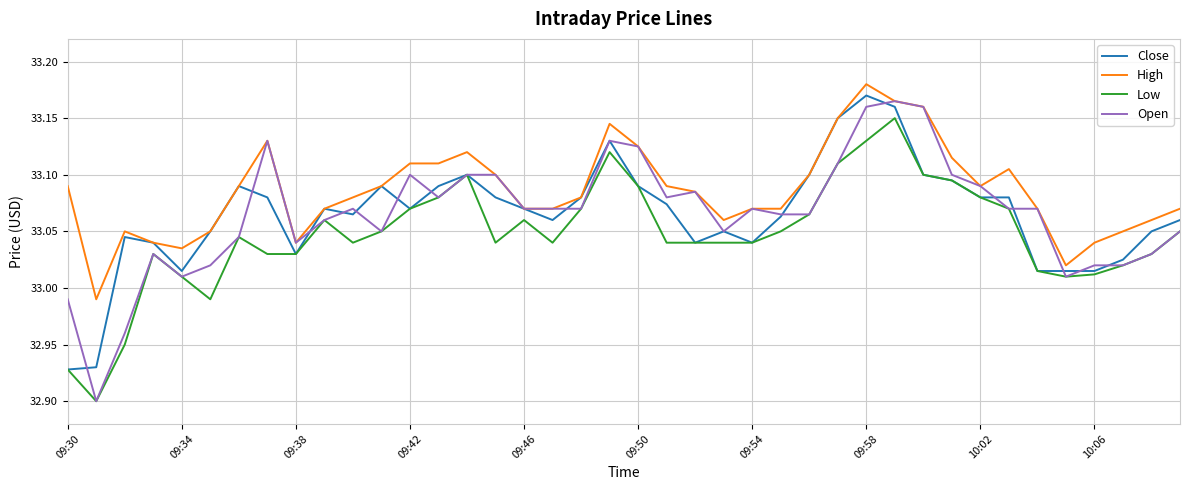

What is the difference between the maximum and minimum values in the Close series?

0.2